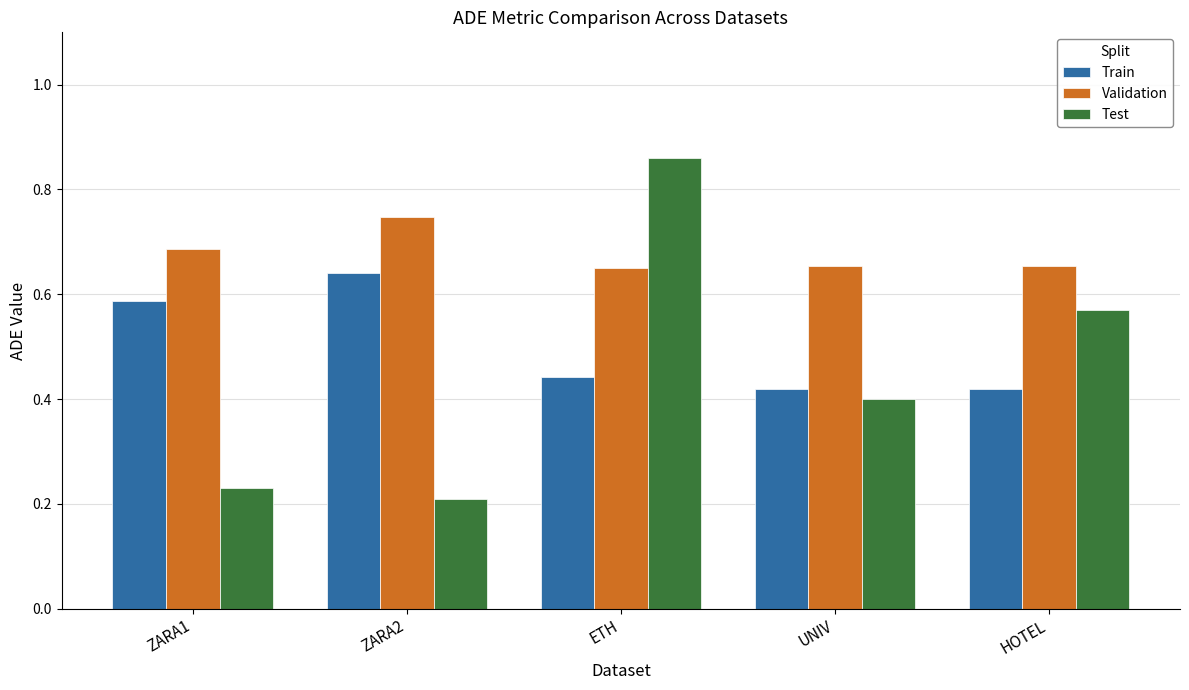

List the series in order of their peak value, lowest first.

Train, Validation, Test